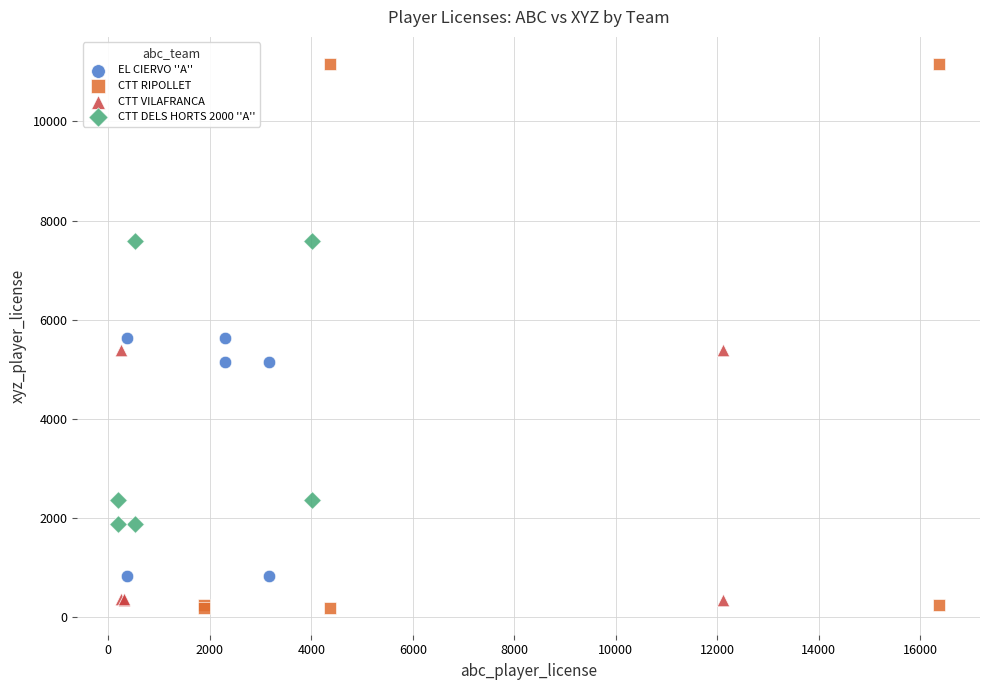

Which series contains the highest Y value?

CTT RIPOLLET